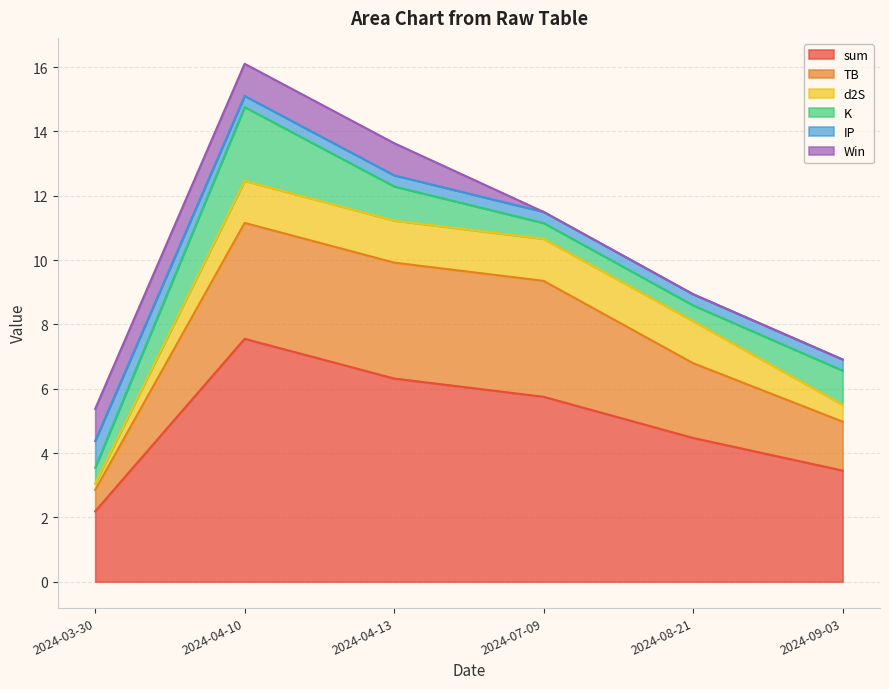

What position from the left is 2024-09-03?

6